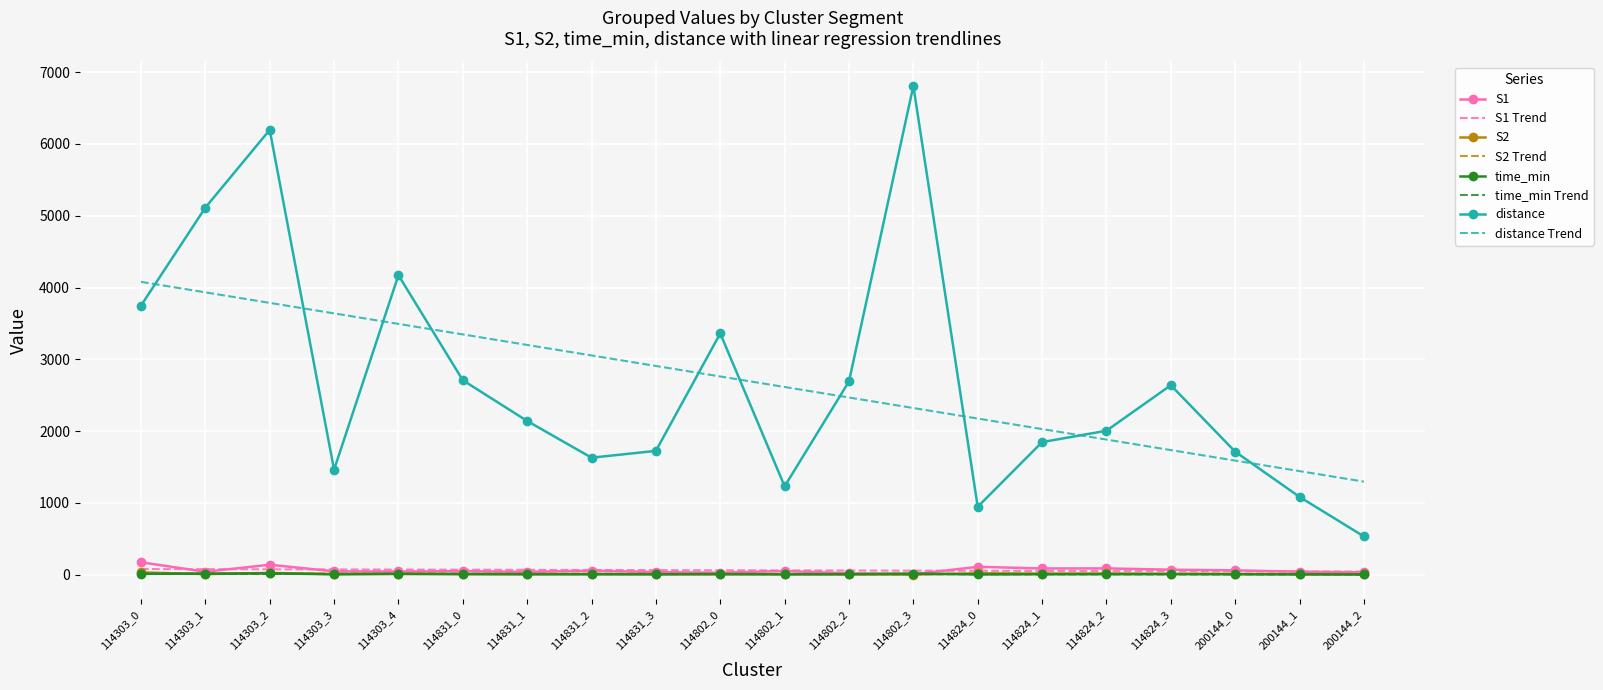

What are all the series names shown in the legend?

S1, S1 Trend, S2, S2 Trend, time_min, time_min Trend, distance, distance Trend